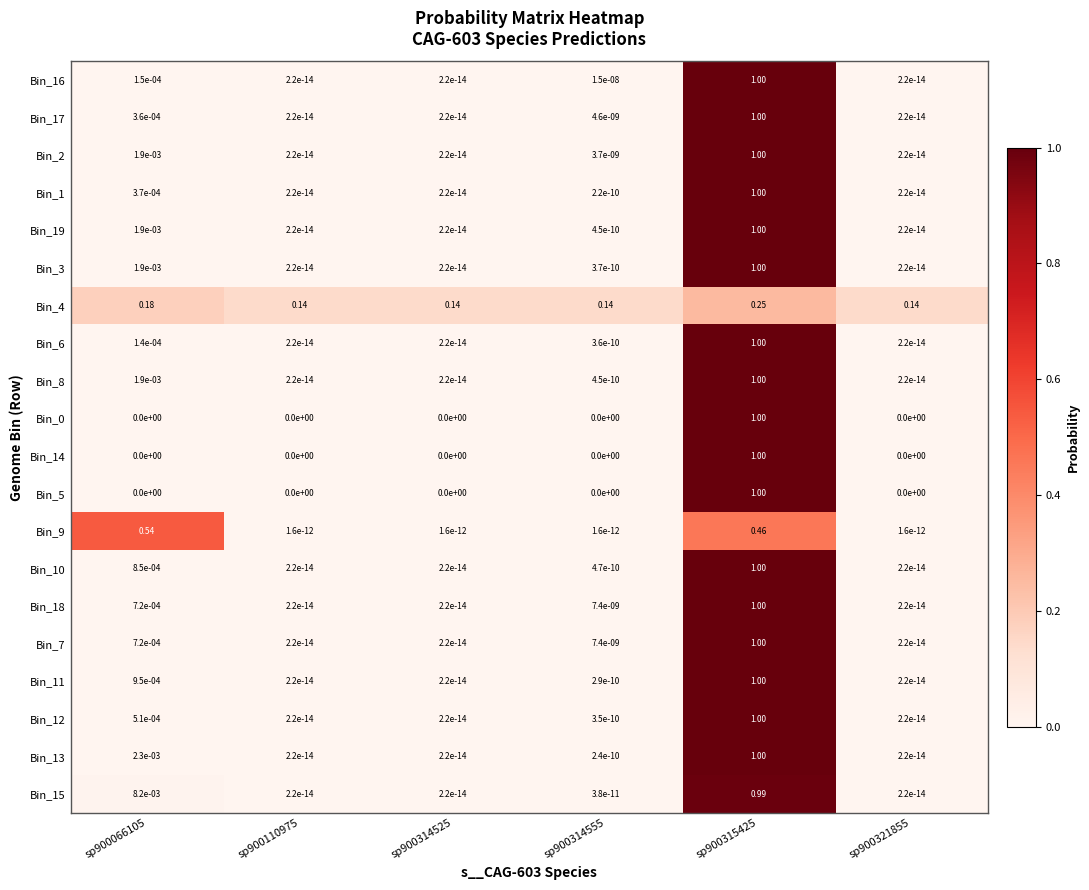

Is the value of Bin_7 at sp900066105 greater than the value of Bin_4 at sp900110975?

No